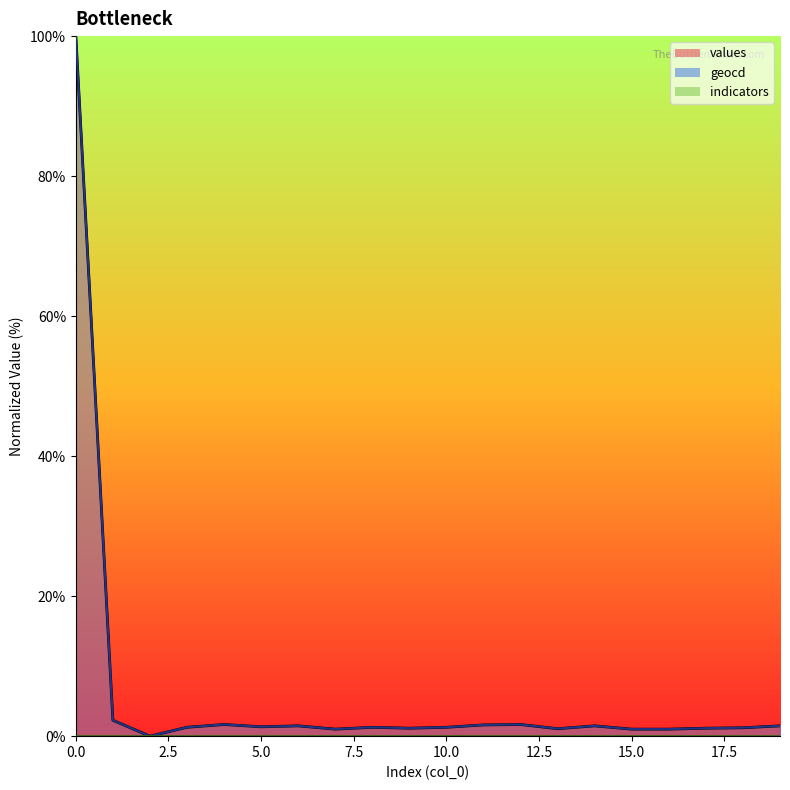

What is the label of the 7th point from the right?

13